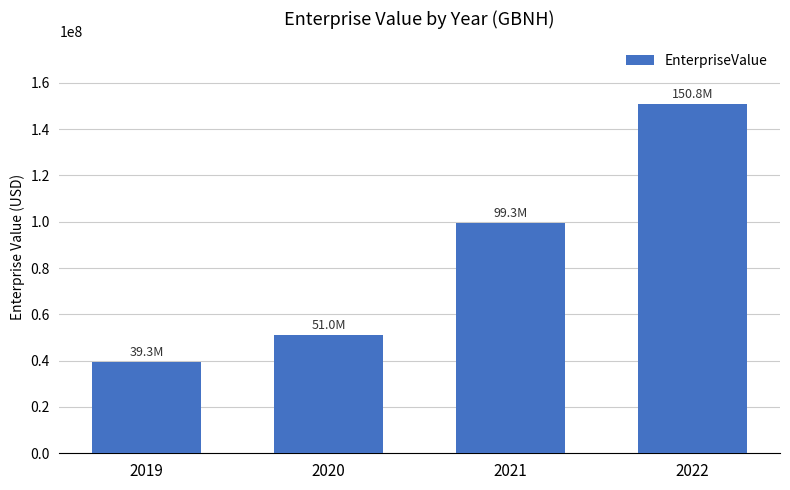

Read the value at 2022.

150757206.2